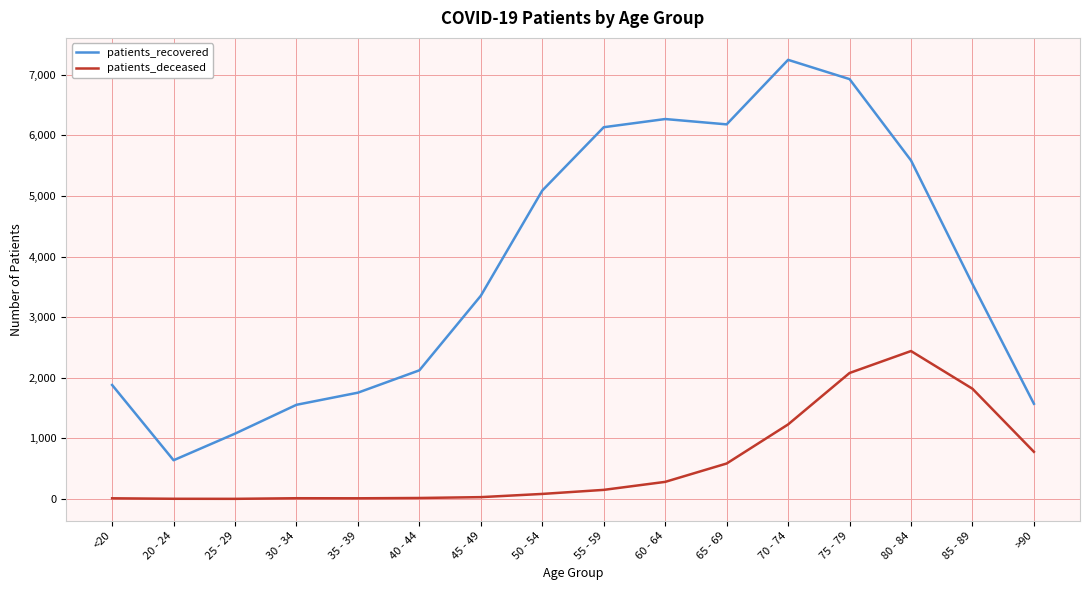

True or false: patients_deceased and patients_recovered intersect in this chart.

False